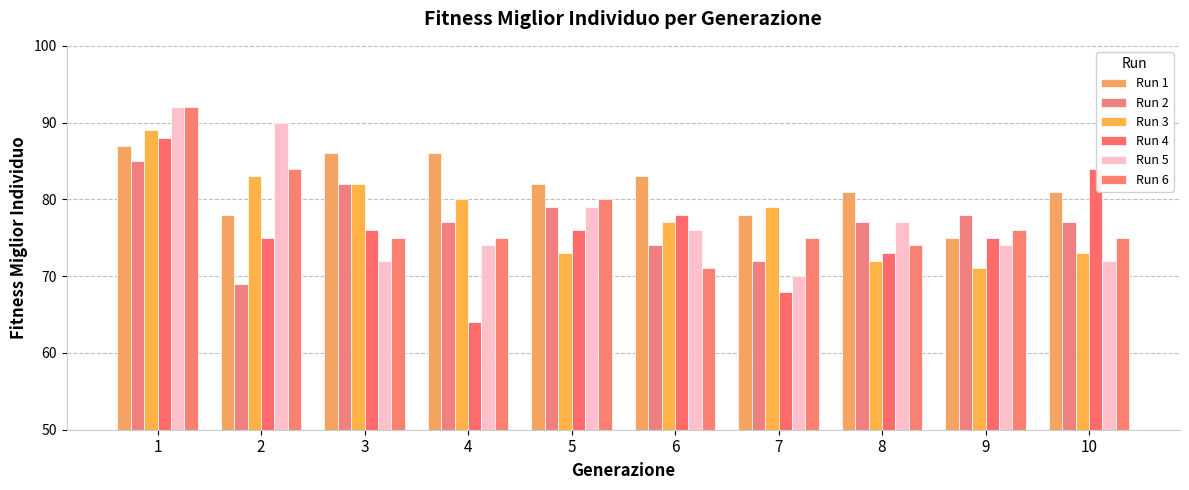

What is the difference between the Run 5 values at 8 and 2?

13